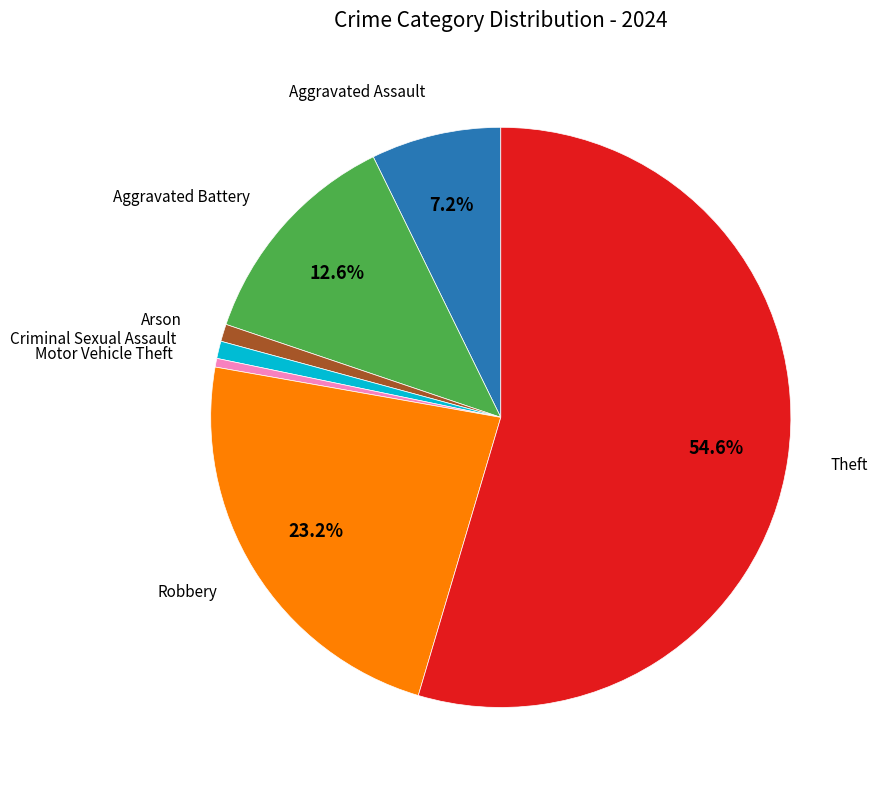

Is there a majority slice in this chart?

Yes